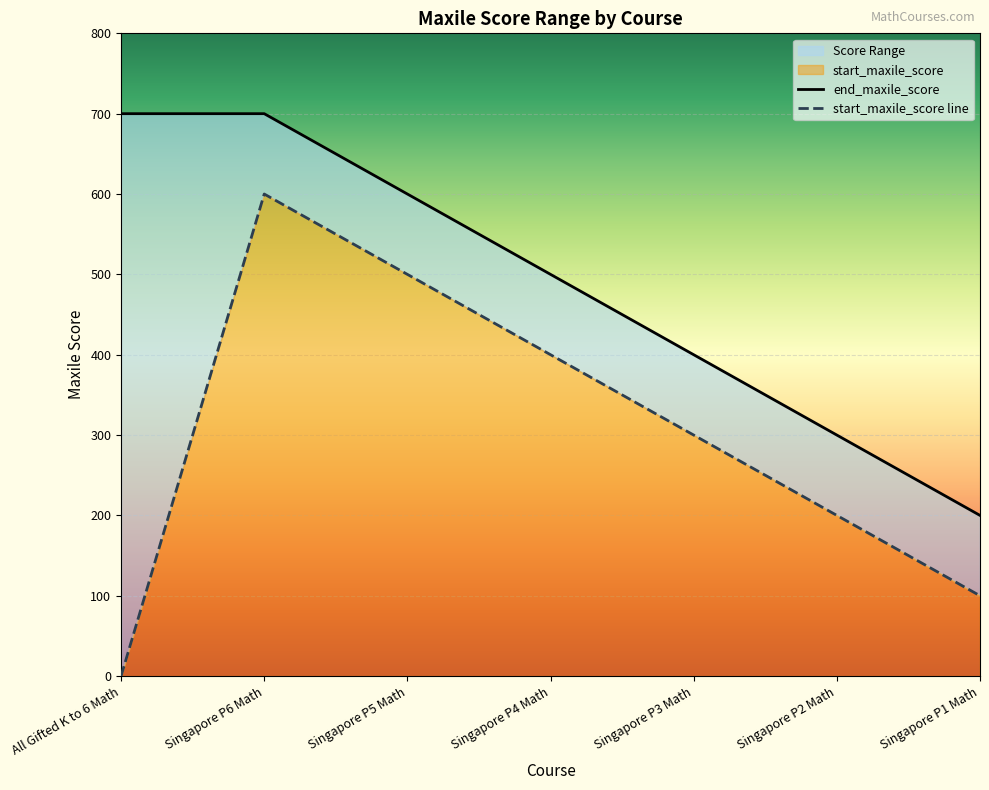

How many distinct data groups are displayed?

2